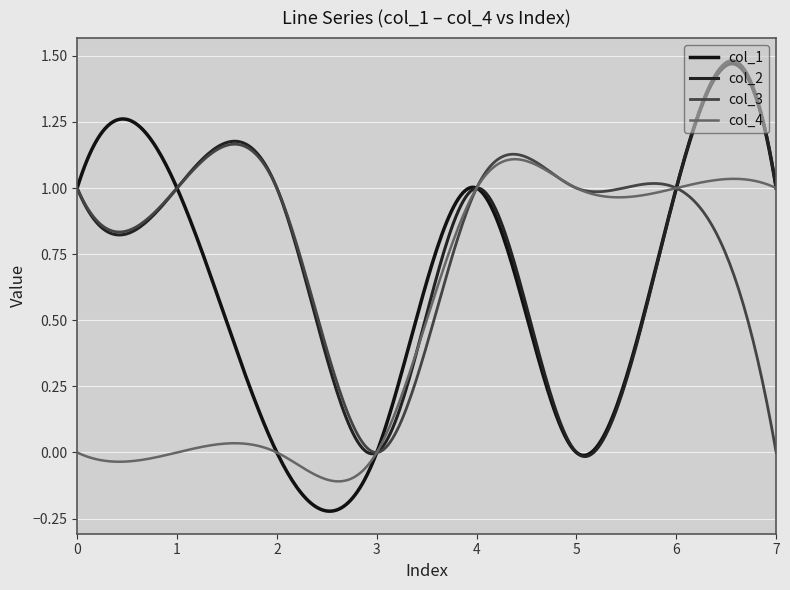

What are all the series names shown in the legend?

col_1, col_2, col_3, col_4